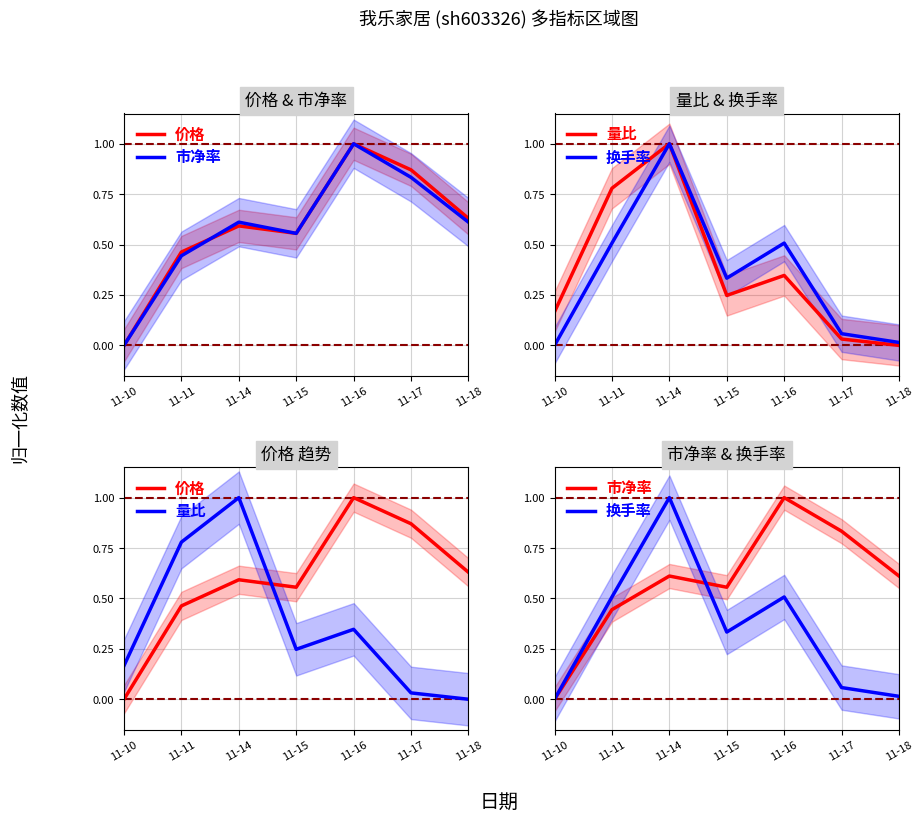

What is the total value across all series at 11-16?

2.9